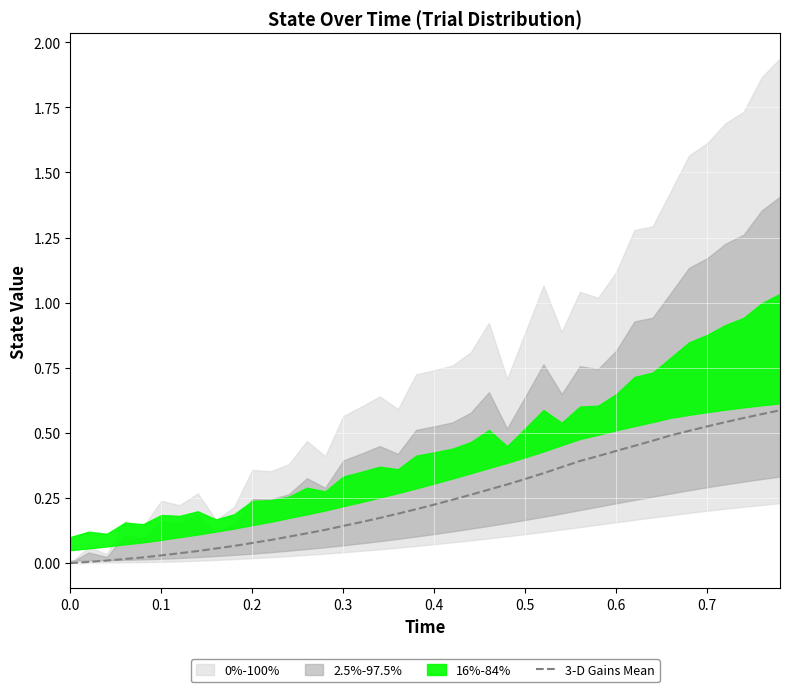

Is it true that 3-D Gains Mean equals 0.1 at 0.4?

False